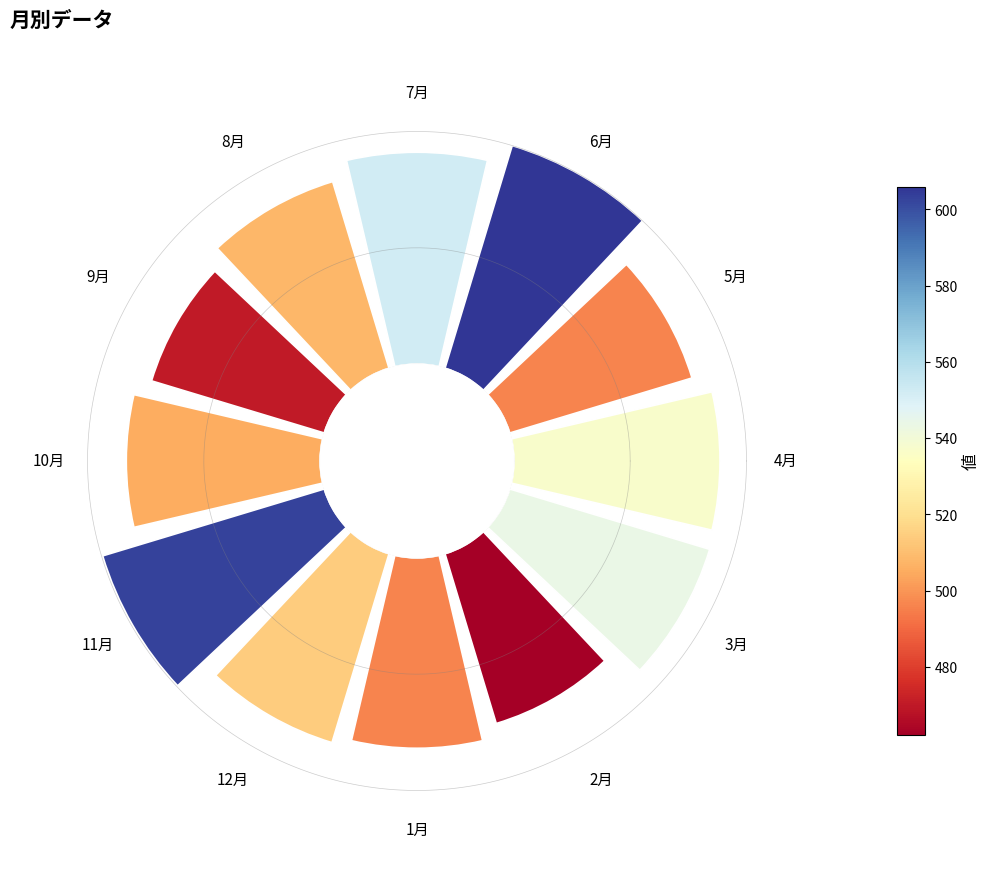

Count the number of slices in the pie.

12